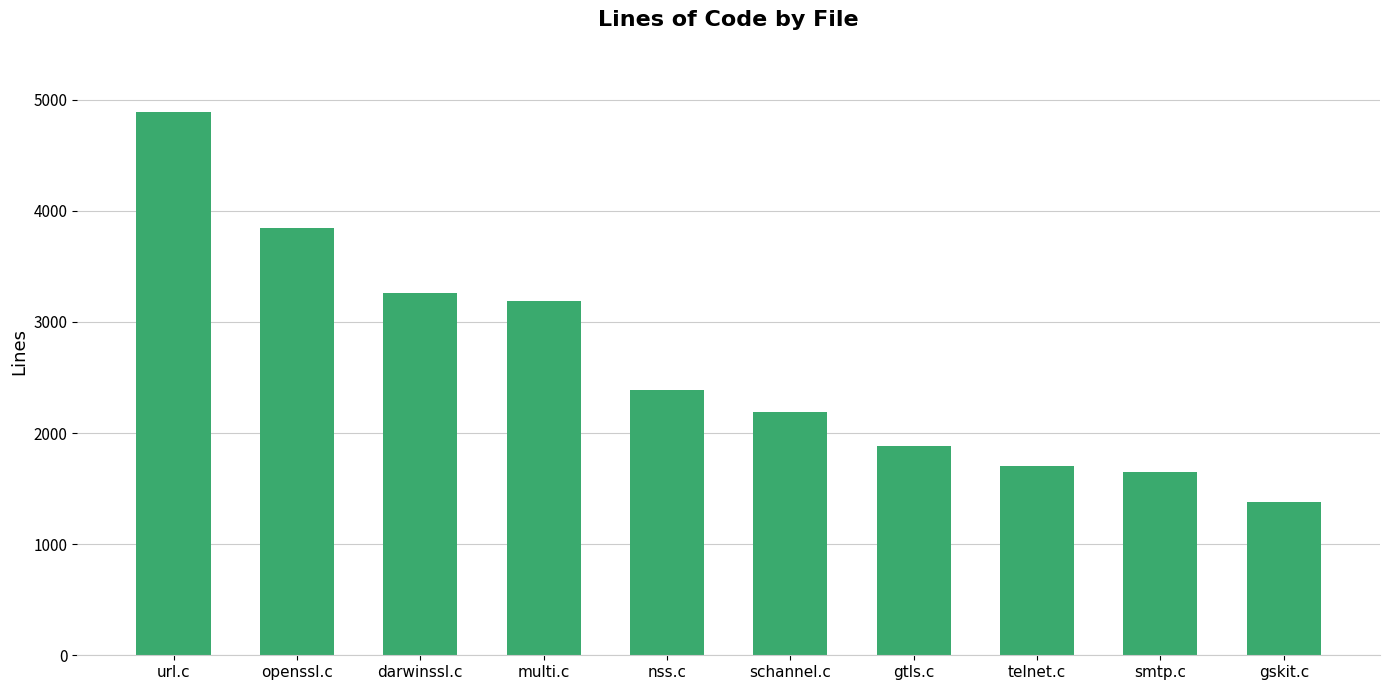

What is the change in value from nss.c to gtls.c?

-505